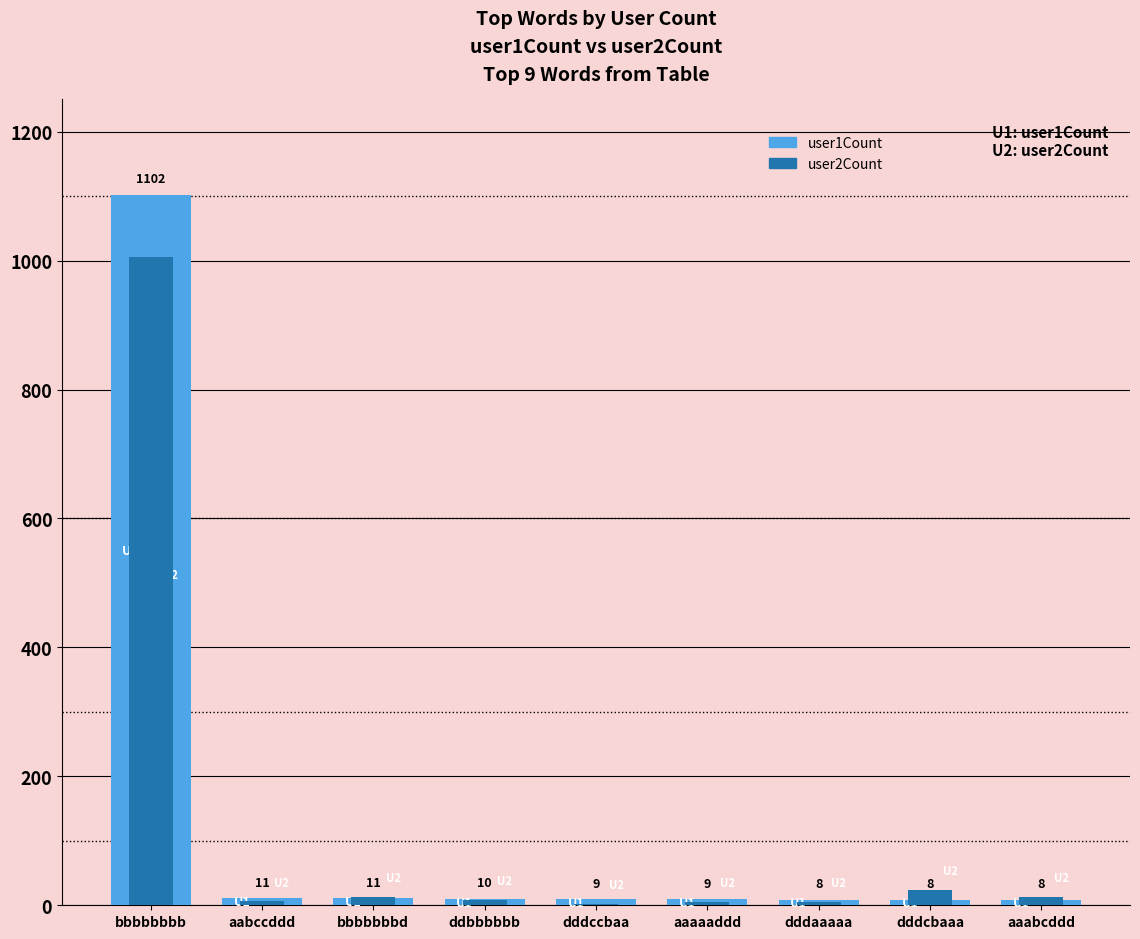

The value of user1Count at aaabcddd is 5. True or false?

False